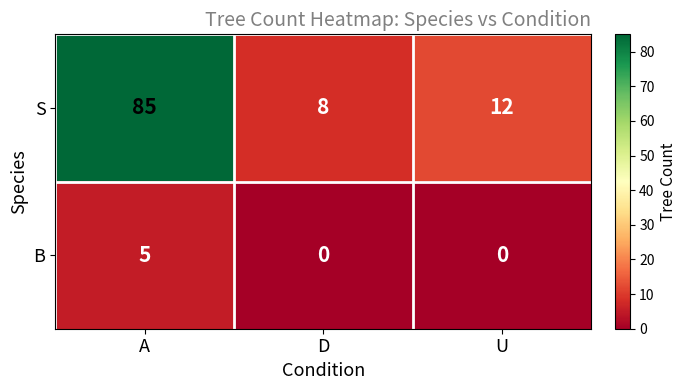

How many values in B are above zero?

1